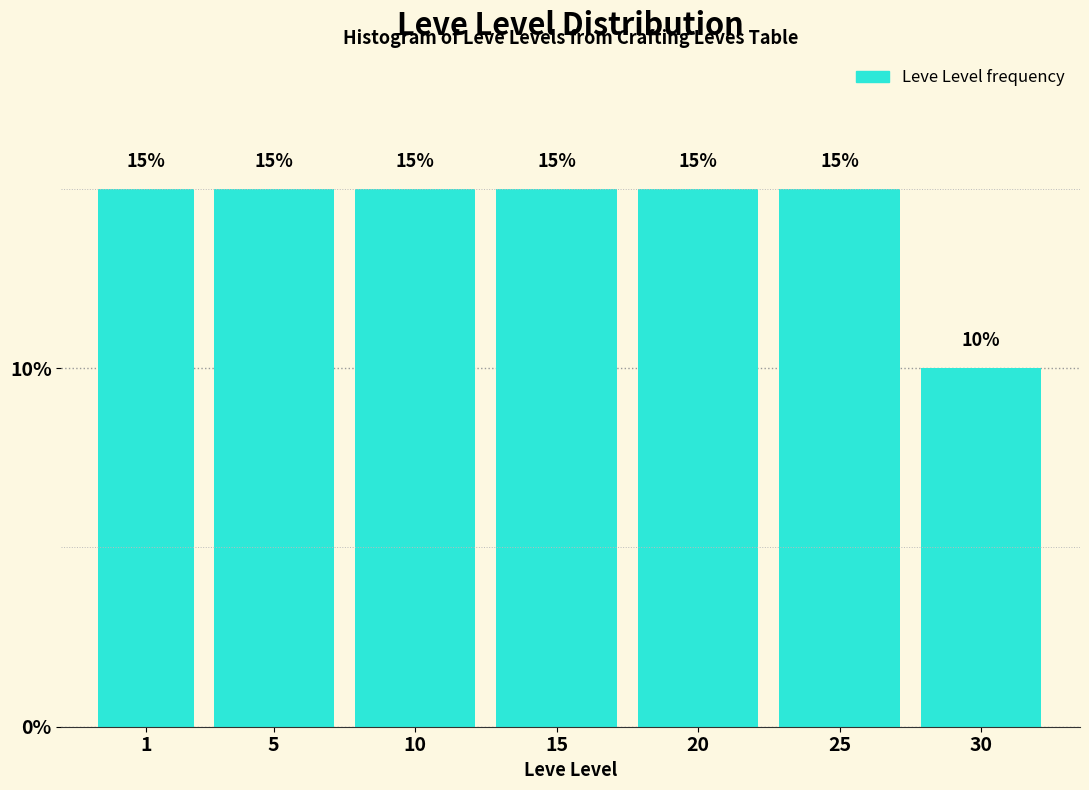

Reading right to left, transcribe all the data shown in this chart.

30=10	25=15	20=15	15=15	10=15	5=15	1=15